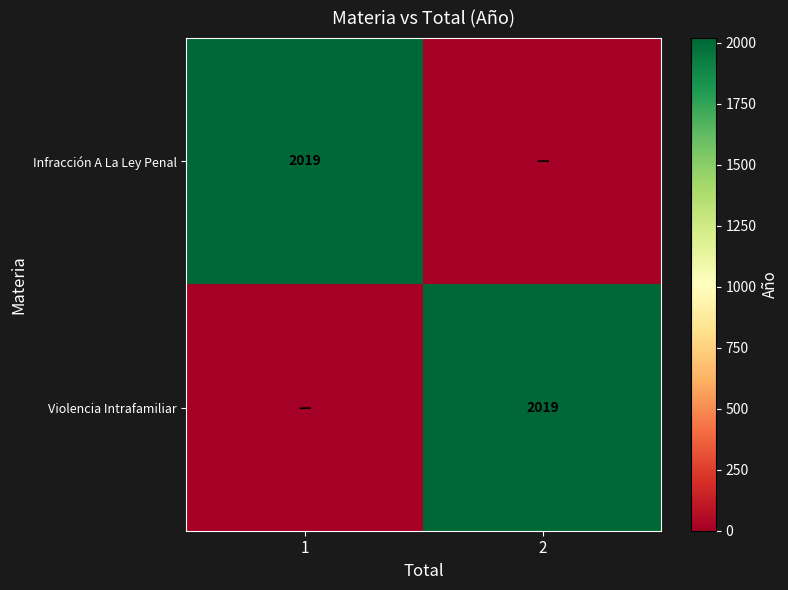

Is it true that Violencia Intrafamiliar equals 1237 at 2?

False